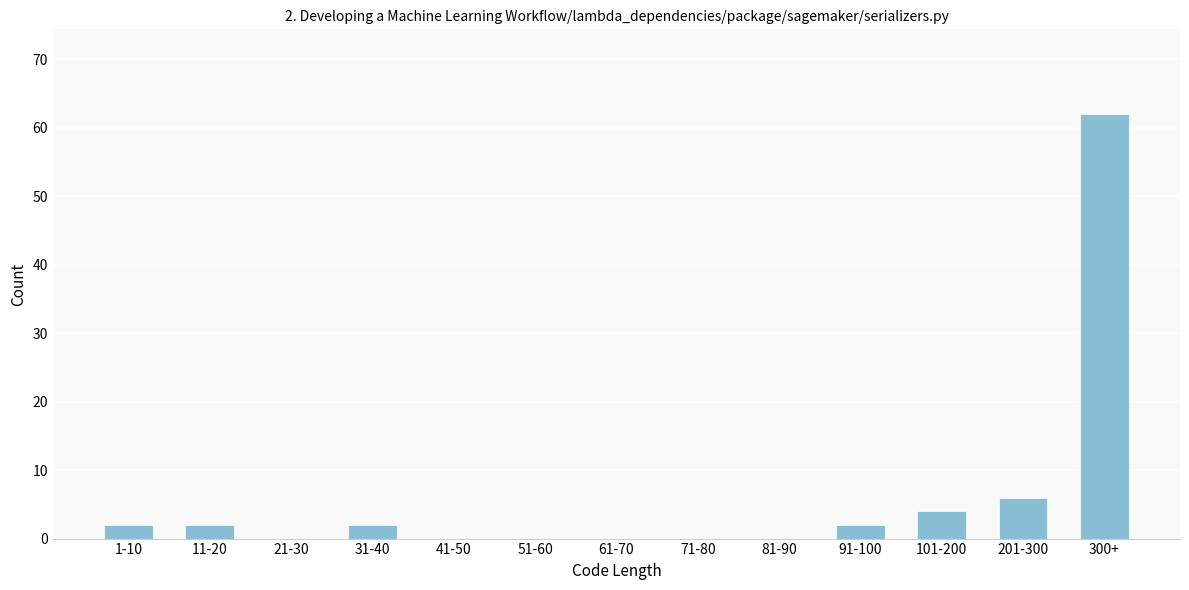

Reading left to right, list all the values displayed in this chart.

1-10=2	11-20=2	21-30=0	31-40=2	41-50=0	51-60=0	61-70=0	71-80=0	81-90=0	91-100=2	101-200=4	201-300=6	300+=62